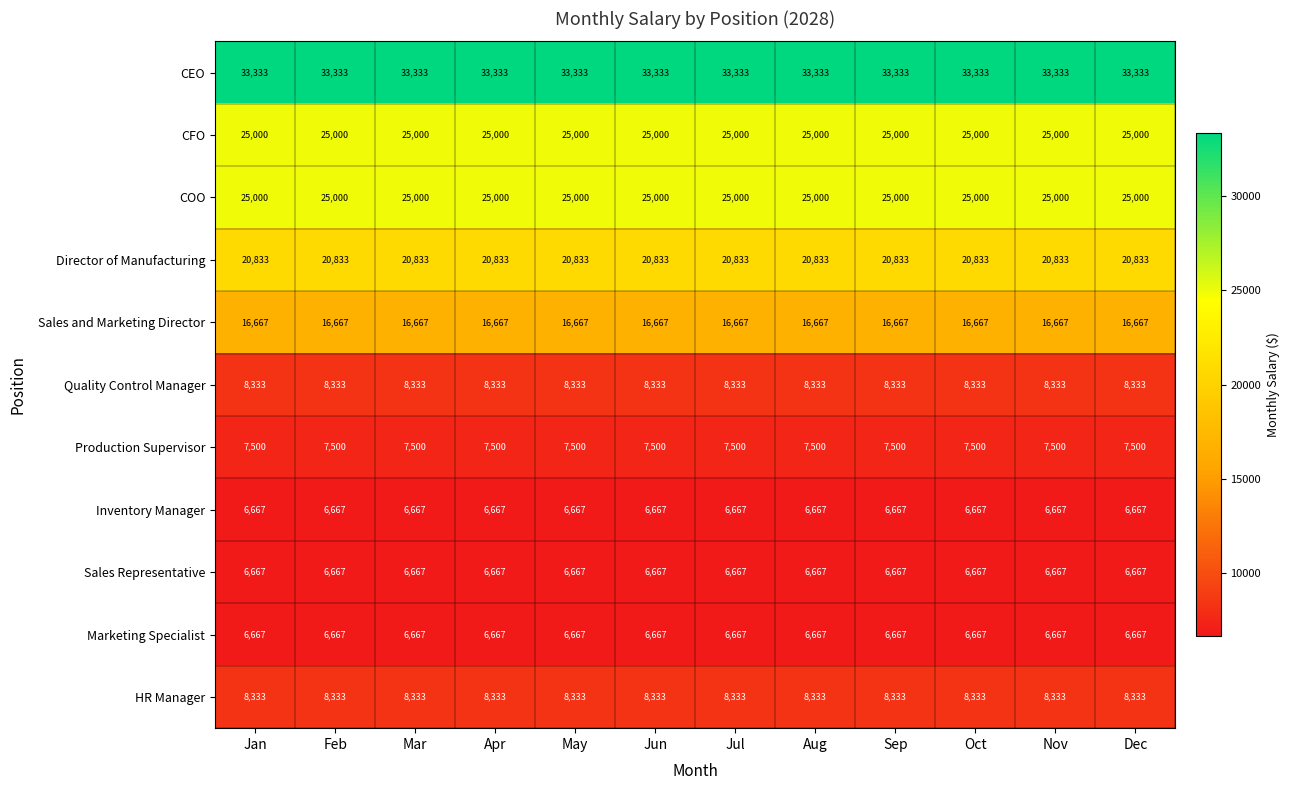

What is the minimum value shown in the chart?

6667